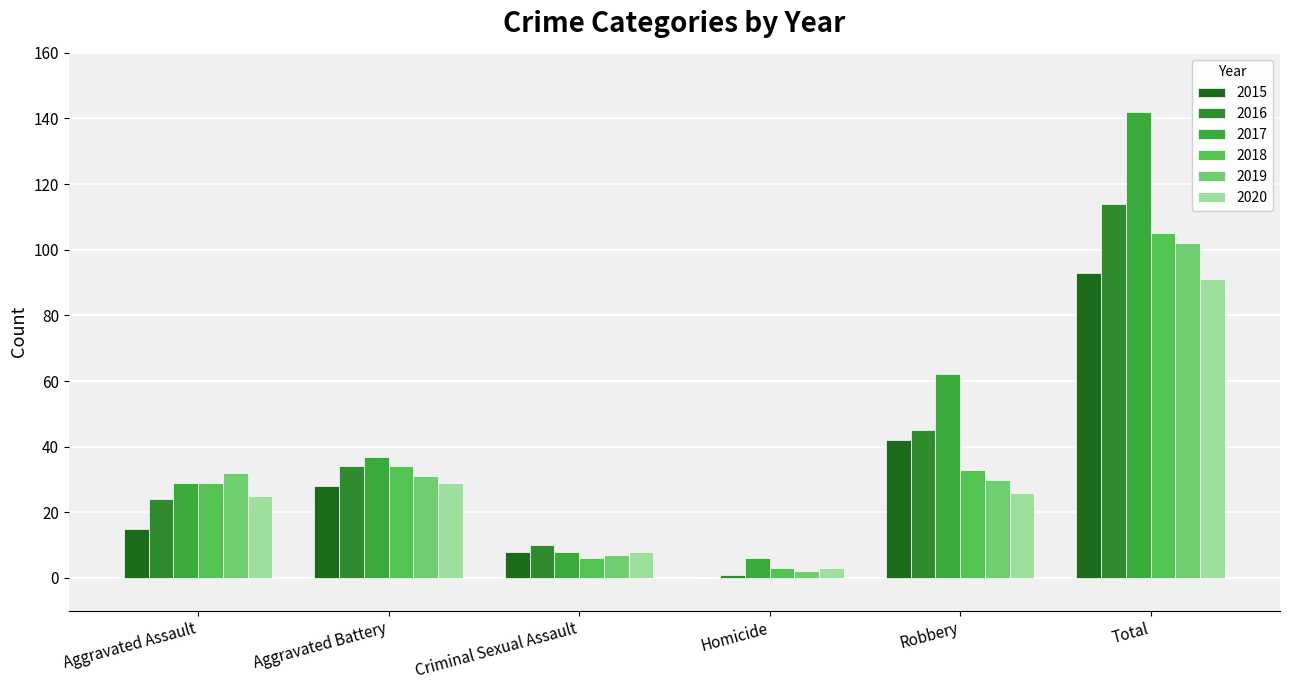

What is the total value across all series at Robbery?

238